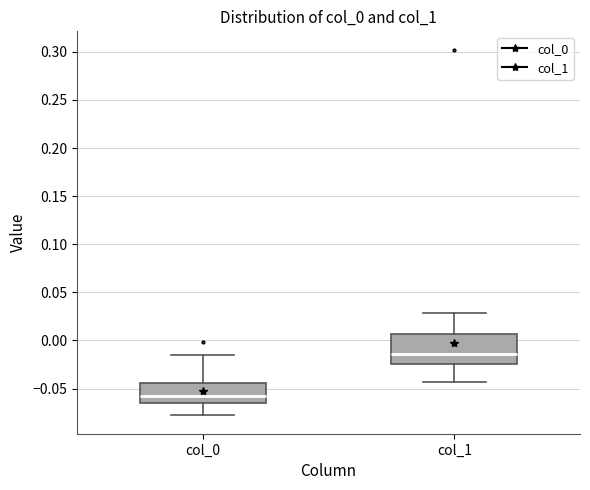

Which box is the tallest, from its lower edge to its upper edge?

col_1